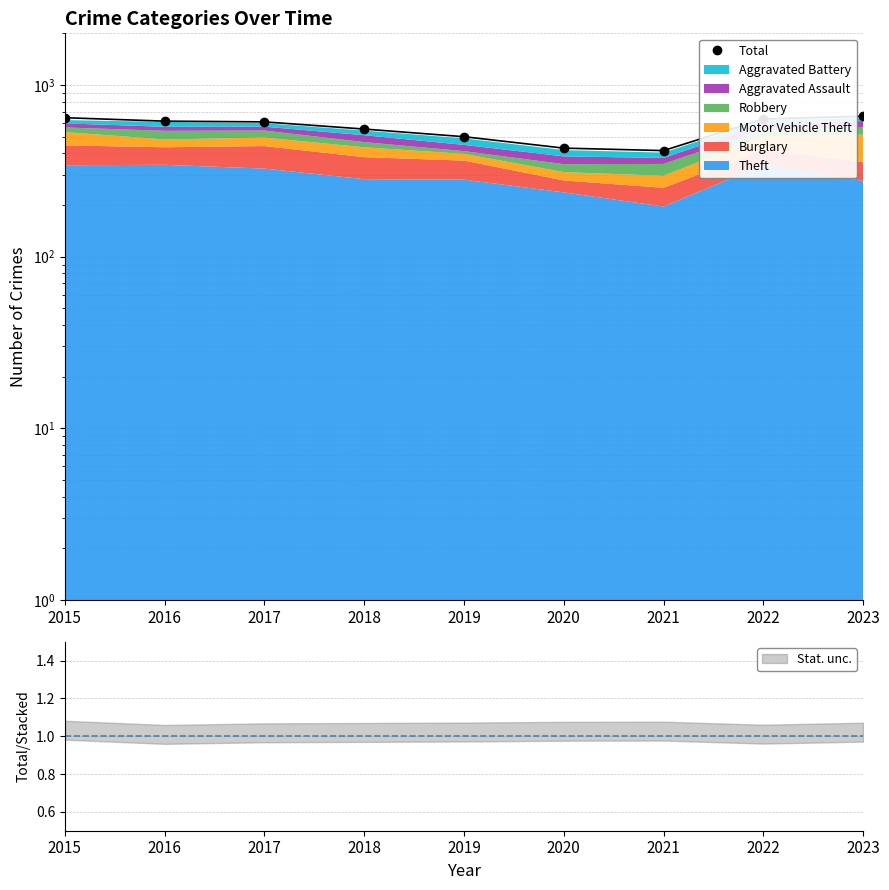

List the labels in order of value, largest first.

2023, 2015, 2022, 2016, 2017, 2018, 2019, 2020, 2021